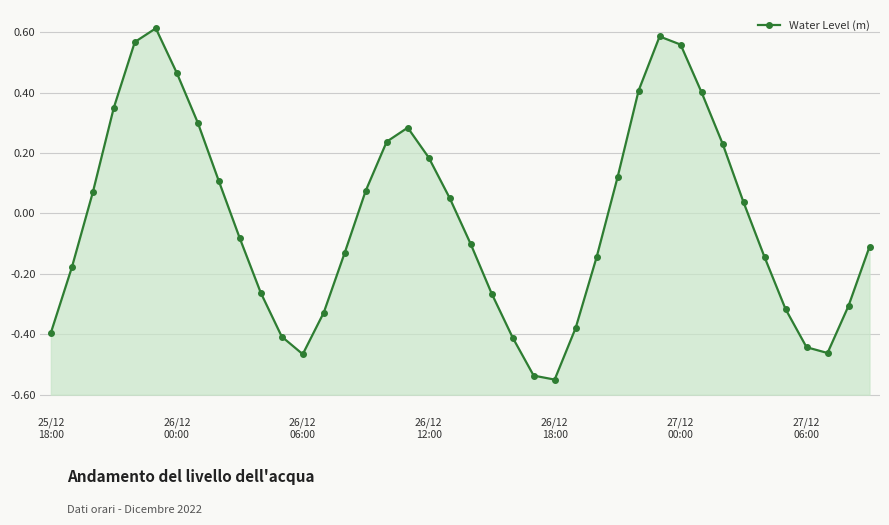

What is the greatest value displayed?

0.6